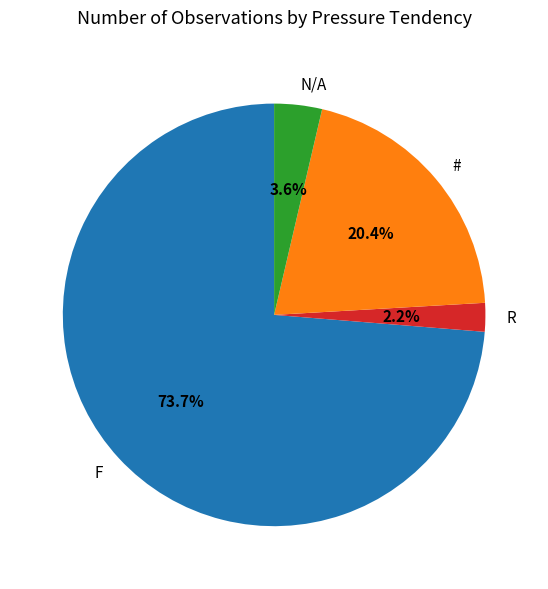

To the nearest percent, what portion does # represent?

20%